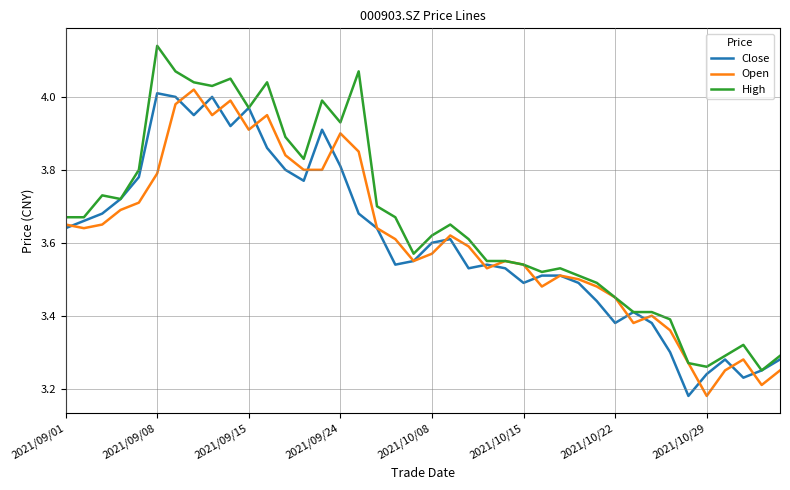

Which series has the widest spread of values?

High